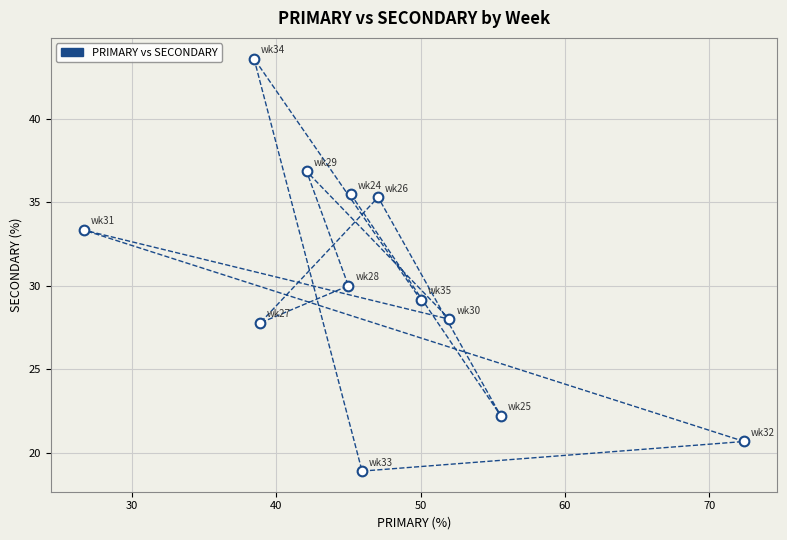

What is the average X value?

46.6